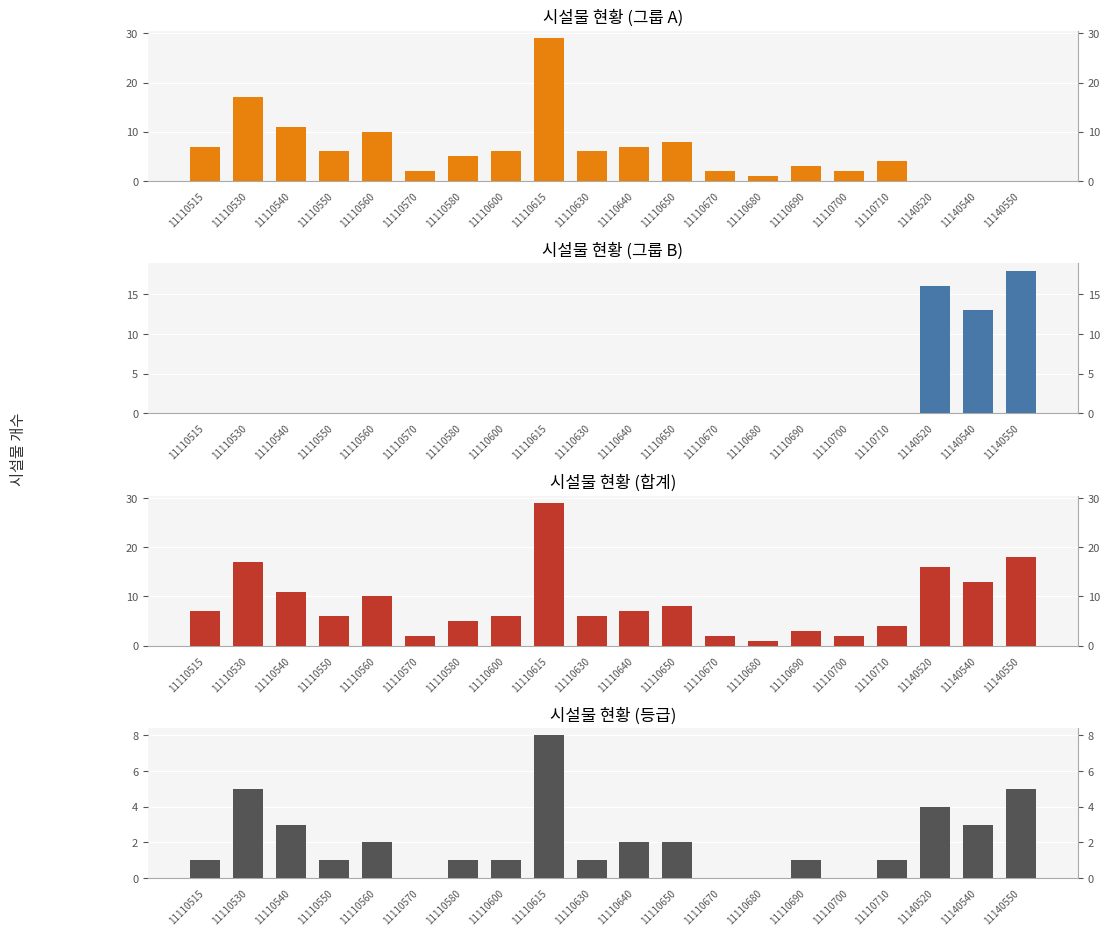

What is the difference between the maximum and minimum values in the Group D (rank) series?

8